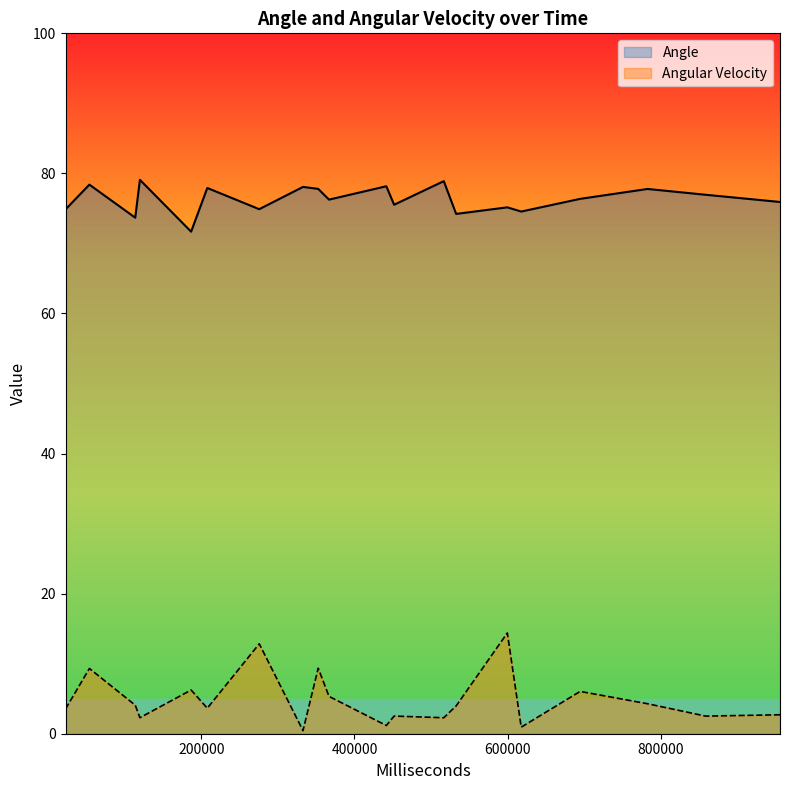

Which has a higher value, 366758 or 113692?

366758